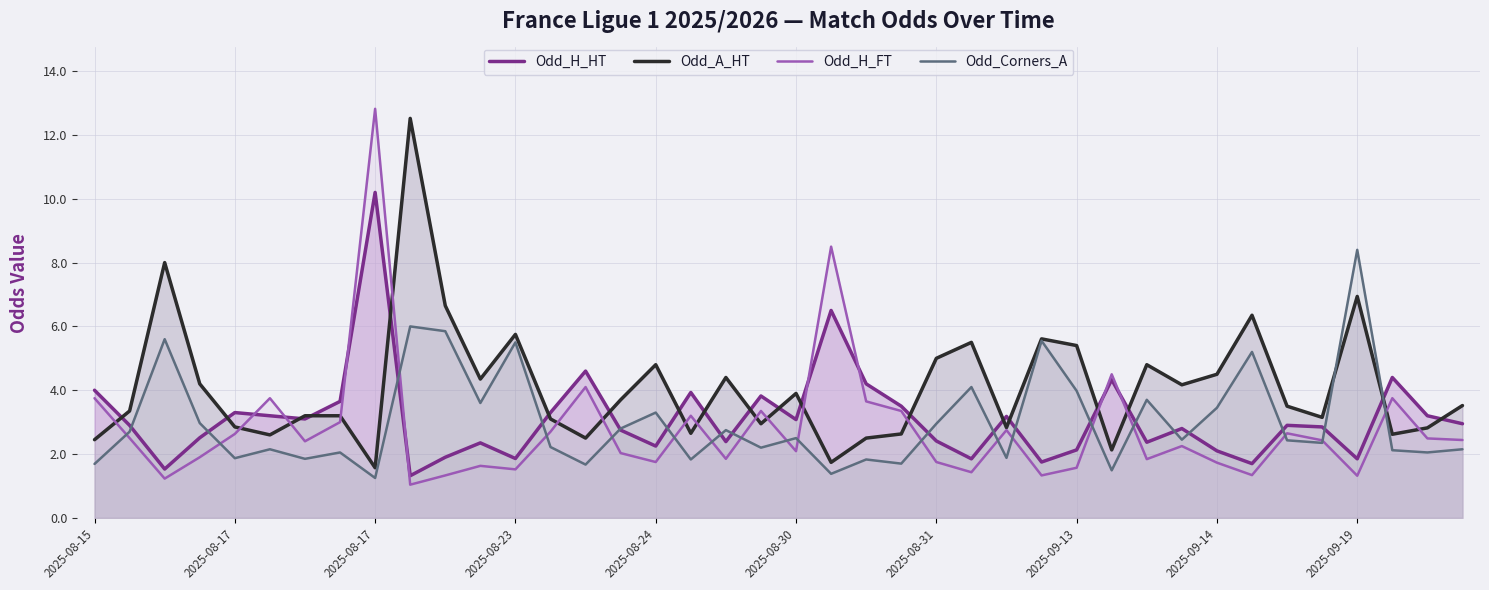

What are all the series names shown in the legend?

Odd_H_HT, Odd_A_HT, Odd_H_FT, Odd_Corners_A